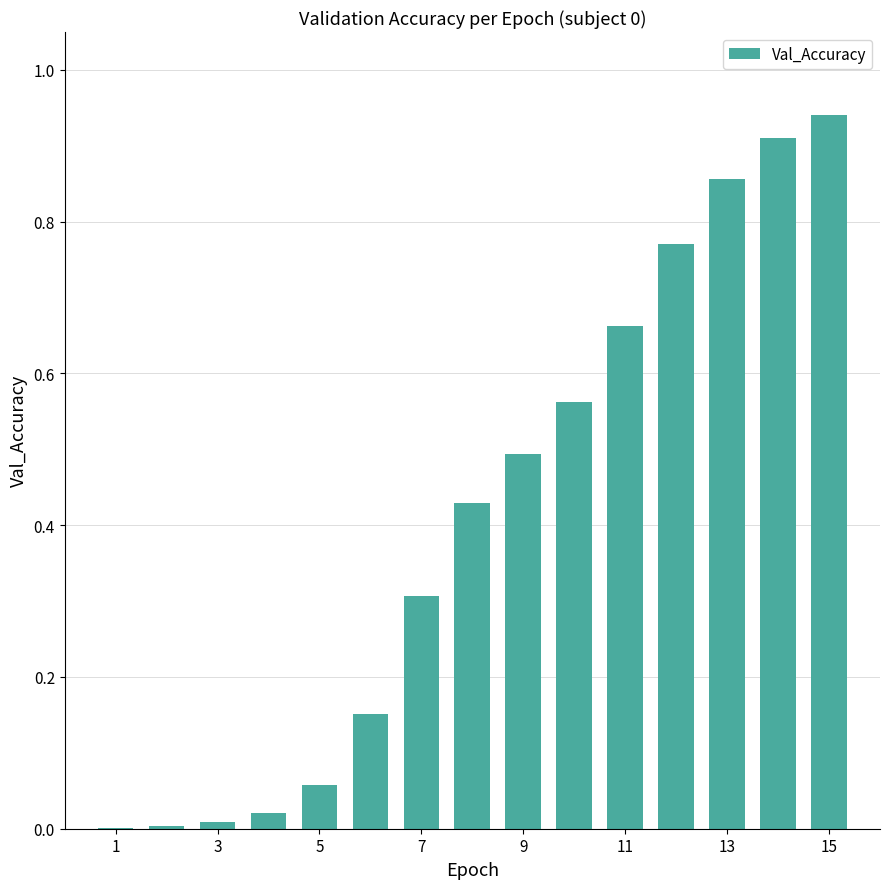

What is the sum of all values?

6.2